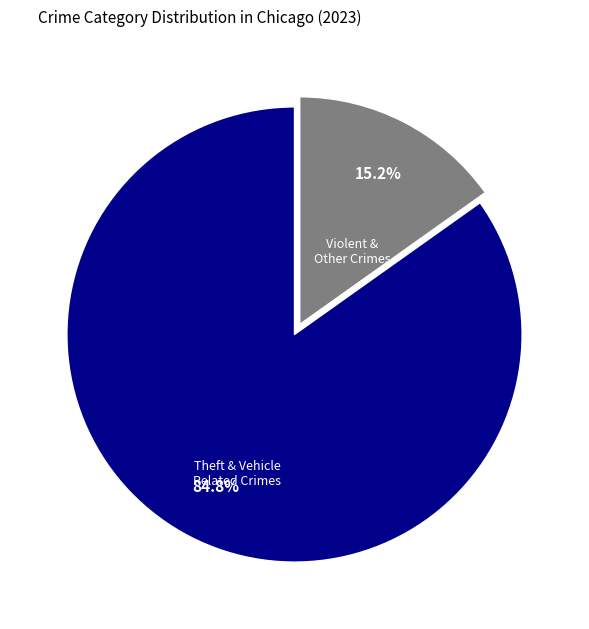

Which slice represents more than half of the pie?

Theft & Vehicle Related Crimes